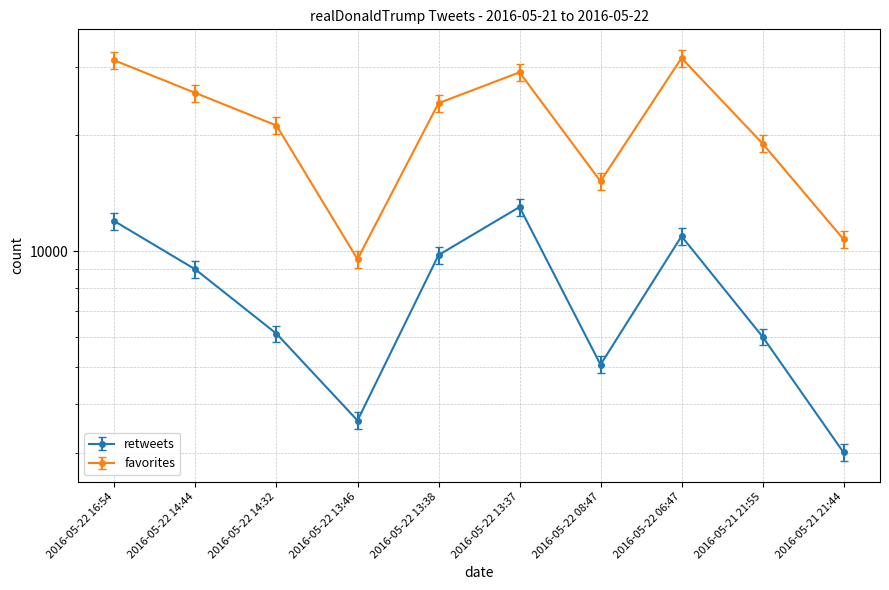

How many values in the favorites series are below 24198?

5